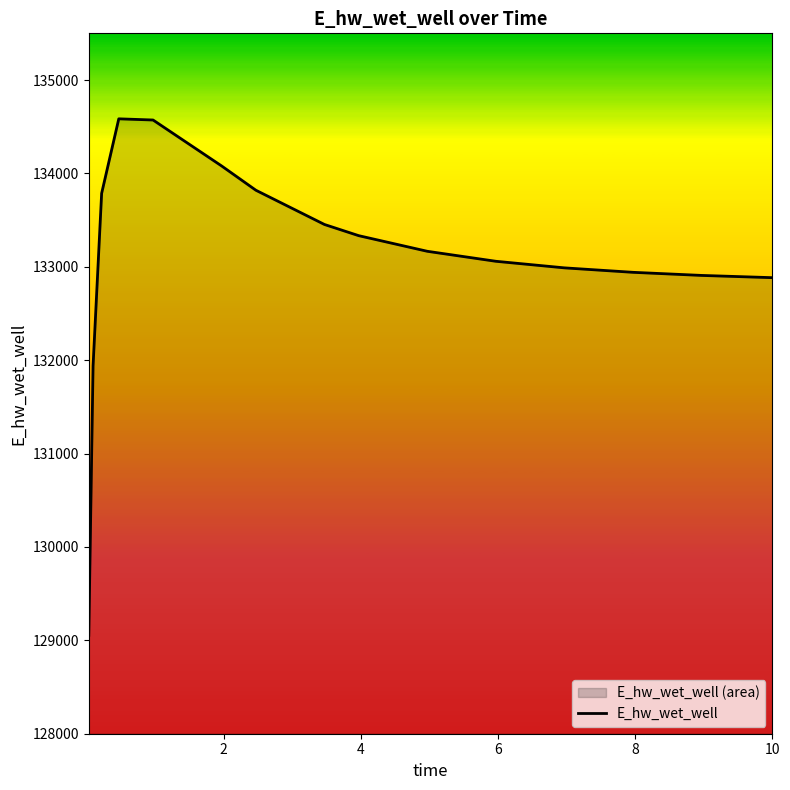

What is the average value?

133090.8